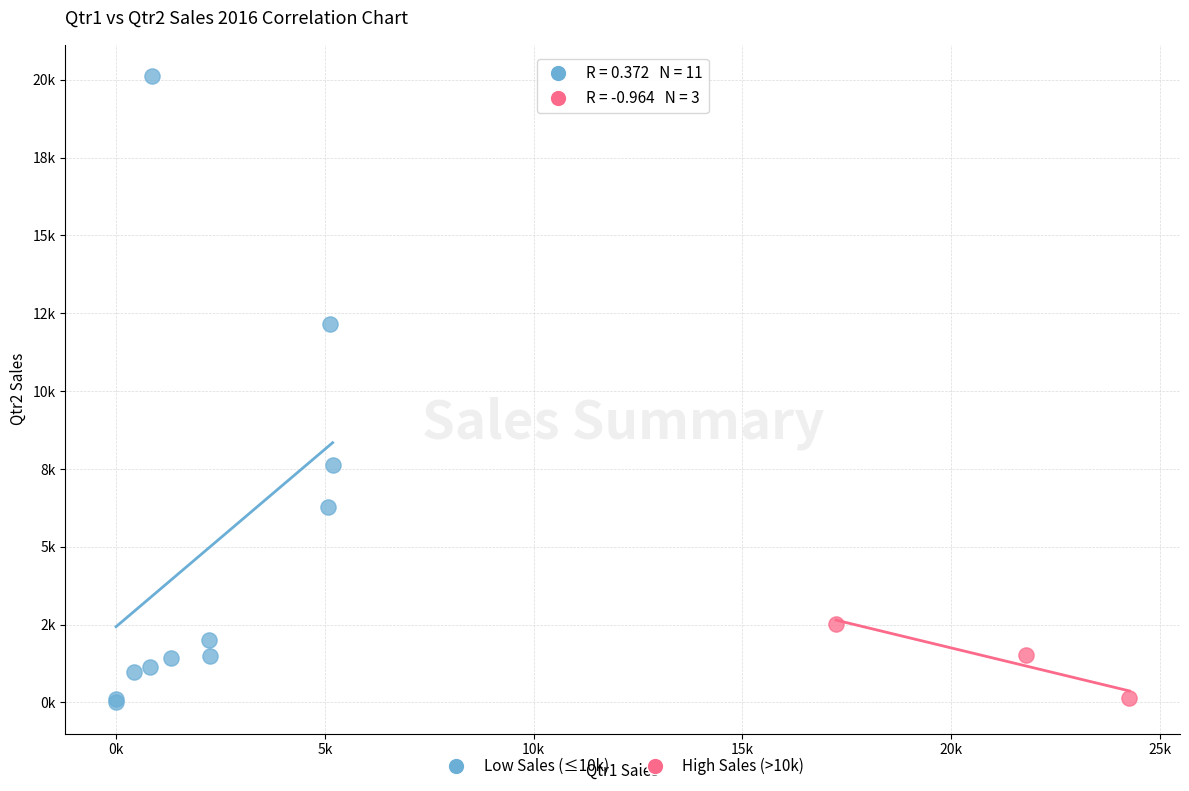

Which series has the widest spread of Y values?

Low Sales (≤10k)